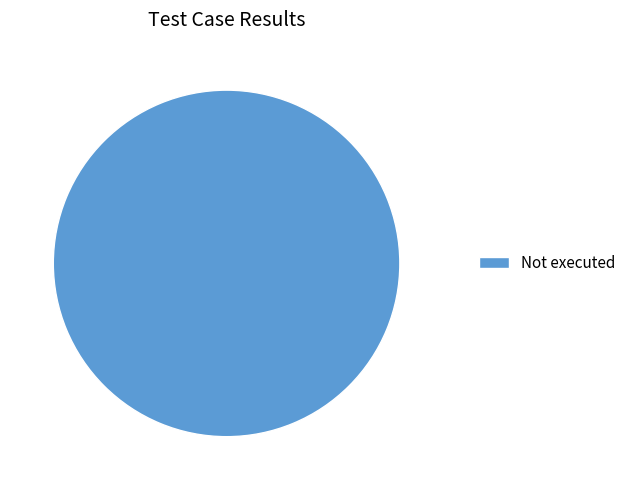

Is it true that Not executed is 100% of the pie?

True